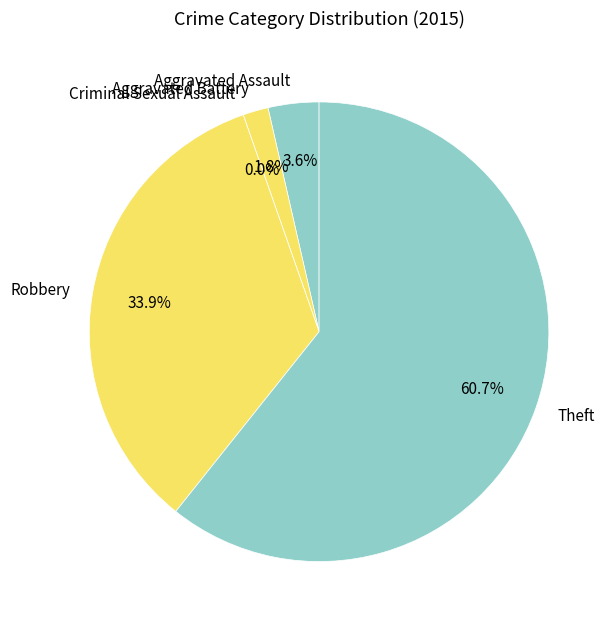

To the nearest percent, what is the difference between the Aggravated Assault and Robbery slice percentages?

30%